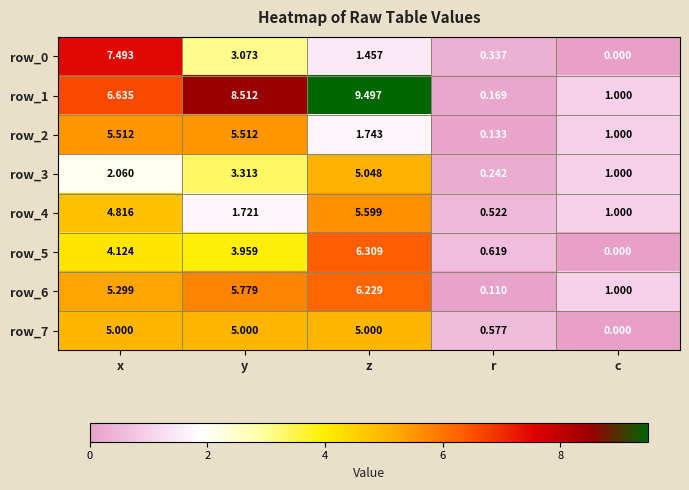

The row_5 series shows -2.0 at c. True or false?

False